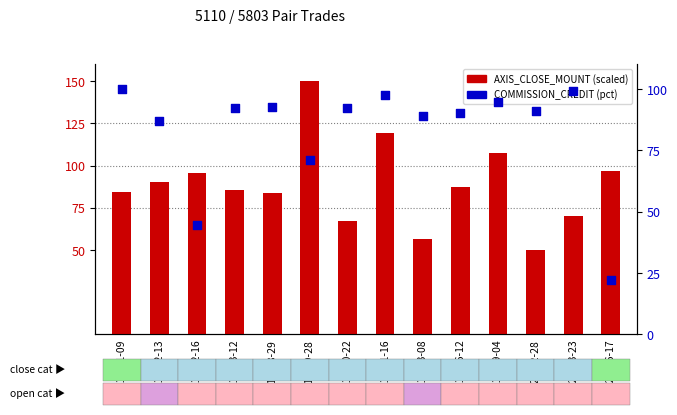

At how many categories does at least one series exceed 107?

3